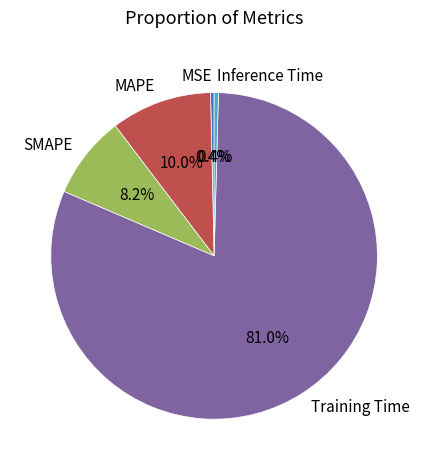

Which category has the biggest portion of the pie?

Training Time